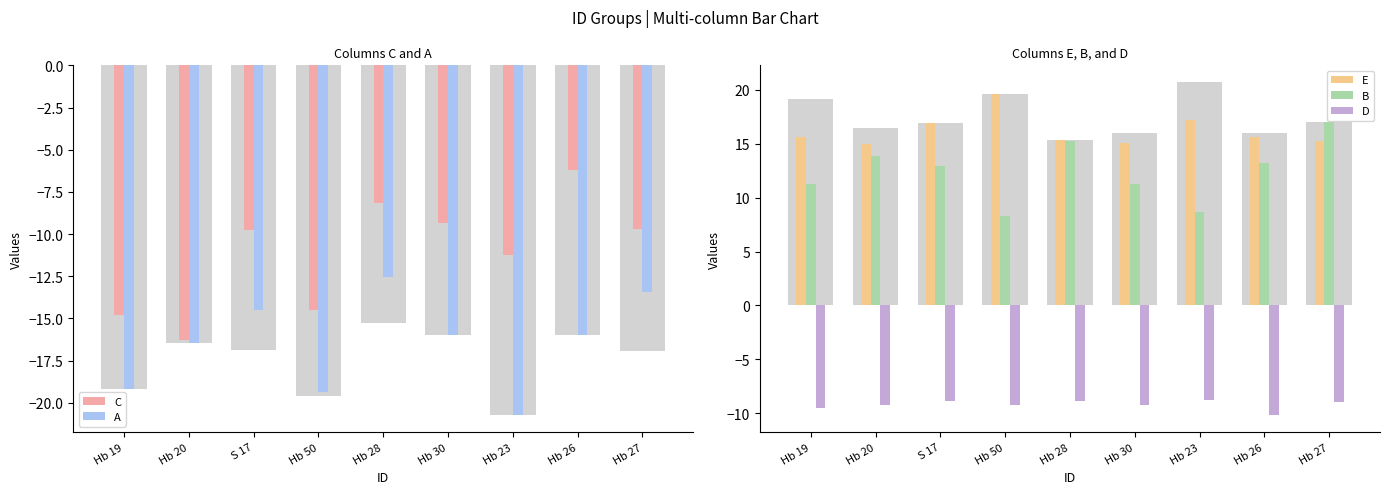

What is the label of the 2nd bar from the right?

Hb 26